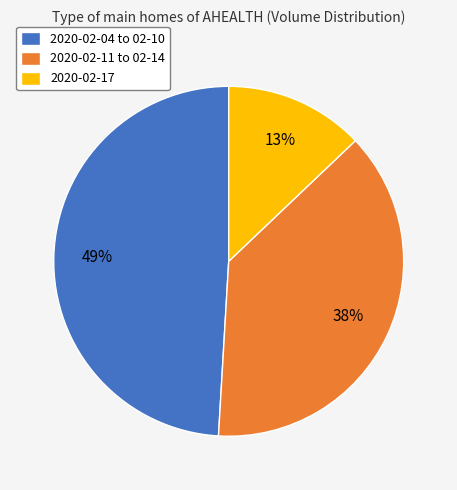

To the nearest percent, what is the difference between the largest and smallest slice percentages?

36%